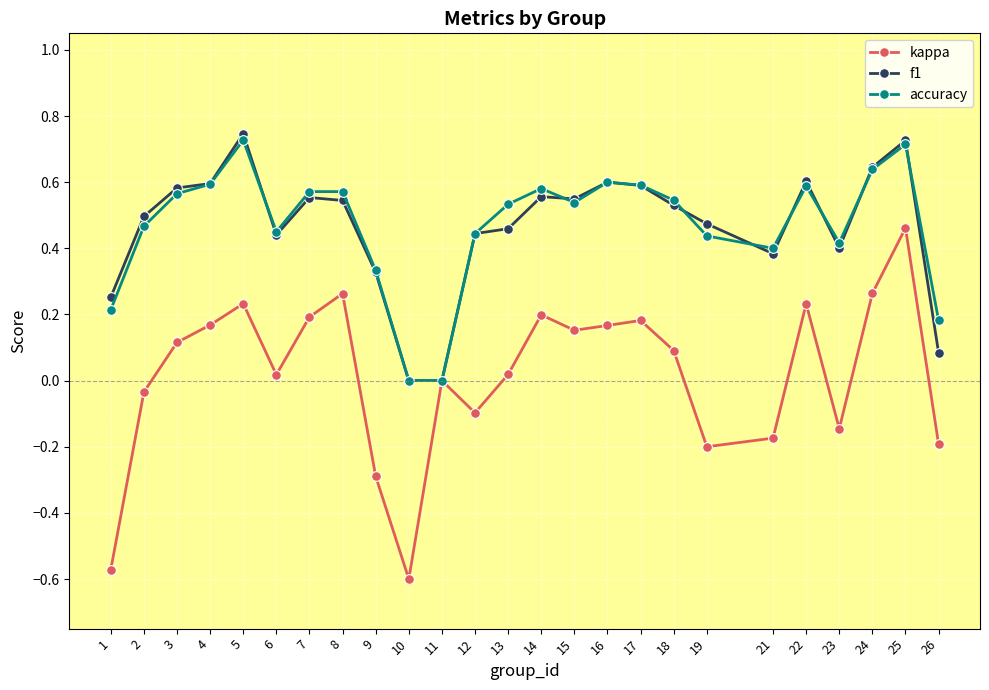

True or false: kappa has a value of 0.2 at 7.

True